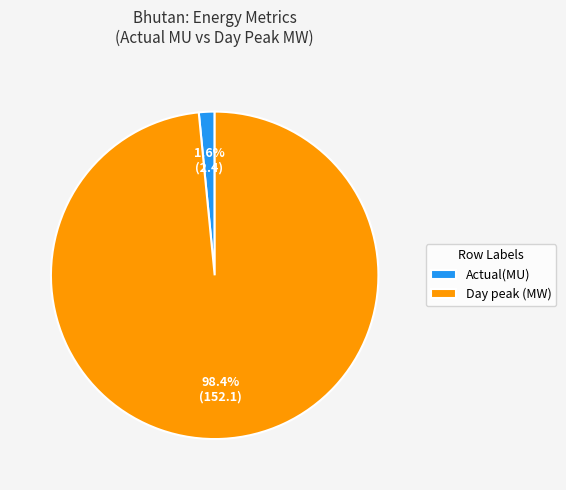

Which slice is the smallest?

Actual(MU)